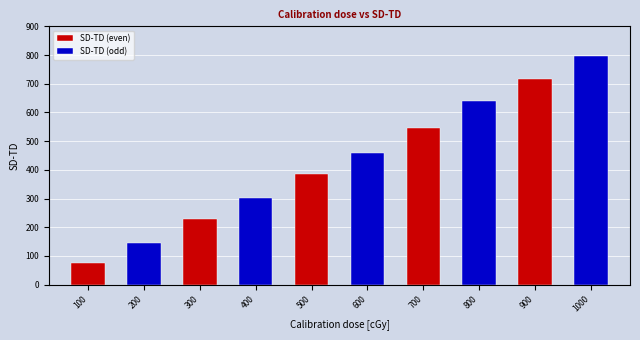

What is the sum of the values at 500 and 300?

614.9